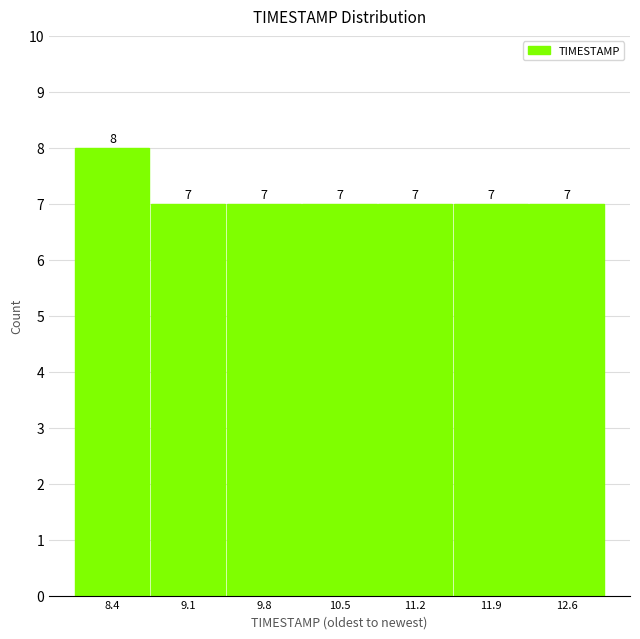

Reading left to right, list every bar in this chart as the range it spans on the x-axis followed by its height. The bar edges are not printed on the chart, so give them approximately, as read against the axis.

8.0 to 8.7: 8
8.7 to 9.4: 7
9.4 to 10.1: 7
10.1 to 10.8: 7
10.8 to 11.5: 7
11.5 to 12.2: 7
12.2 to 12.9: 7